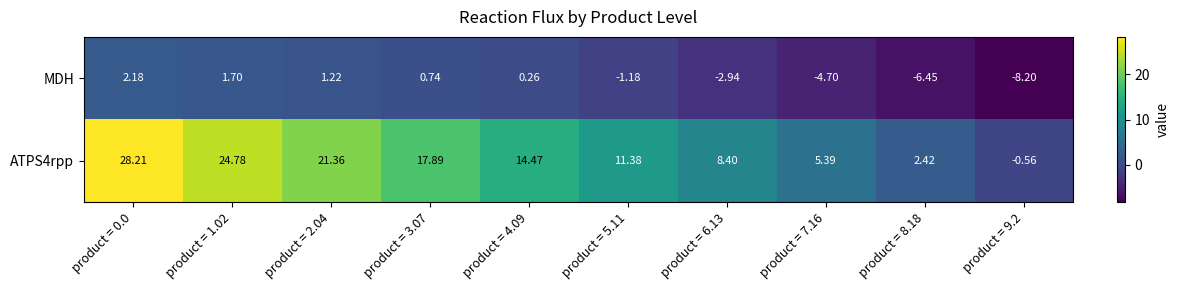

Is the value of ATPS4rpp at product = 9.2 greater than the value of MDH at product = 2.04?

No